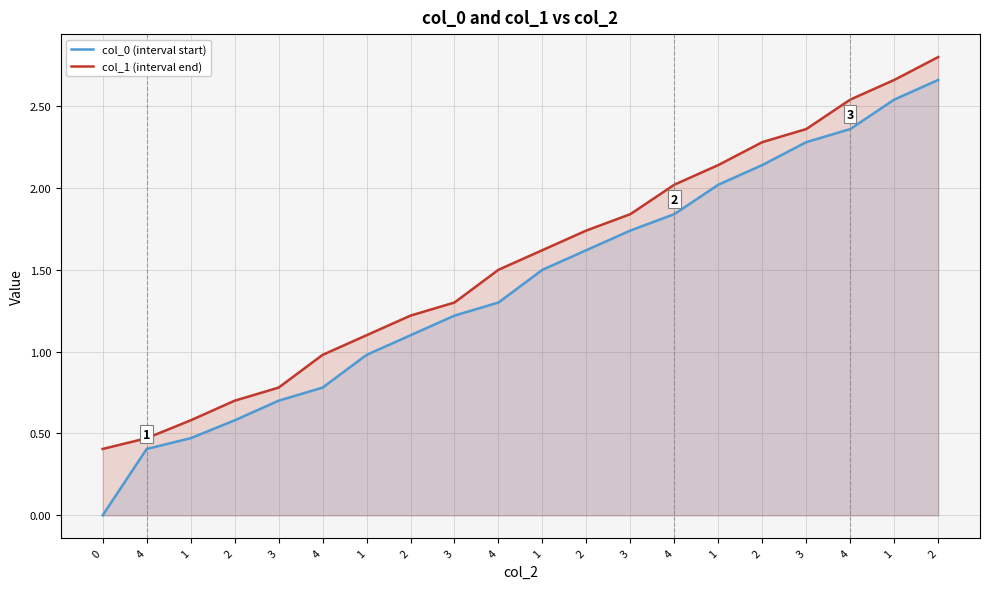

Is it true that col_0 (interval start) equals 0.6 at 2?

True